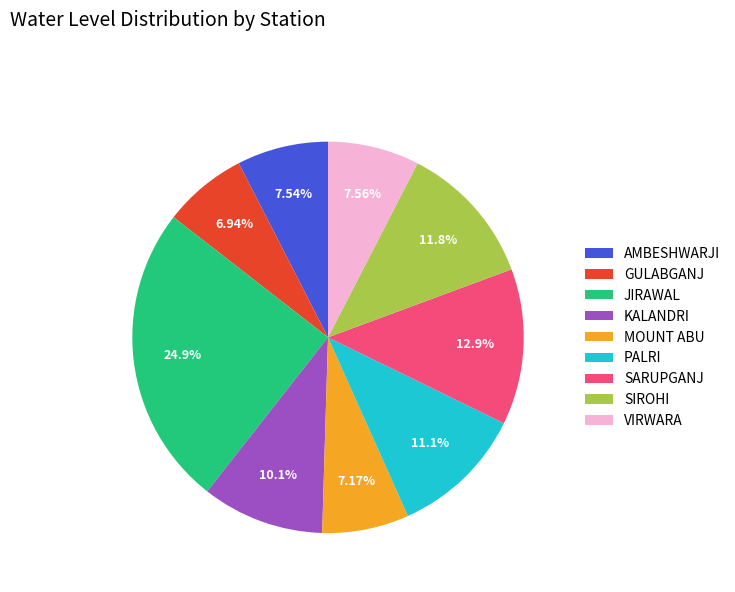

Count the number of slices in the pie.

9